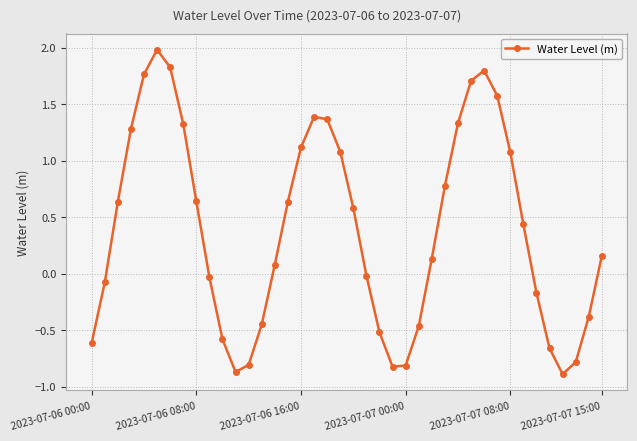

What is the minimum value shown in the chart?

-0.9